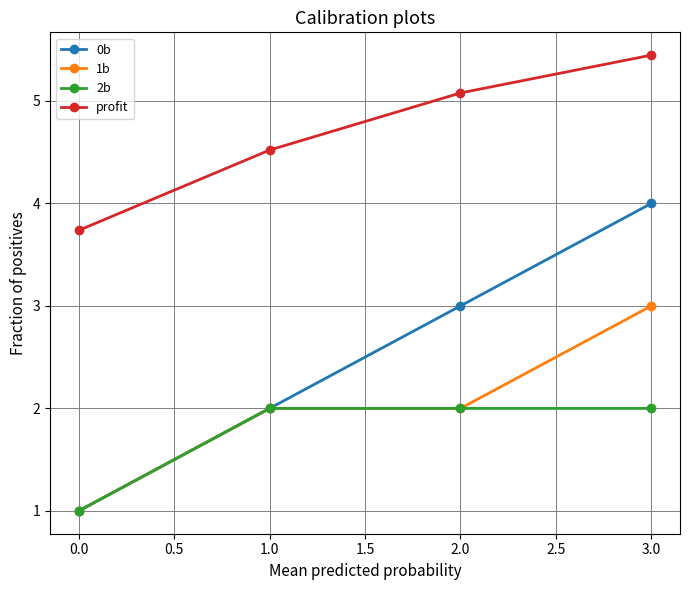

What is the label of the 4th point from the left?

3.0